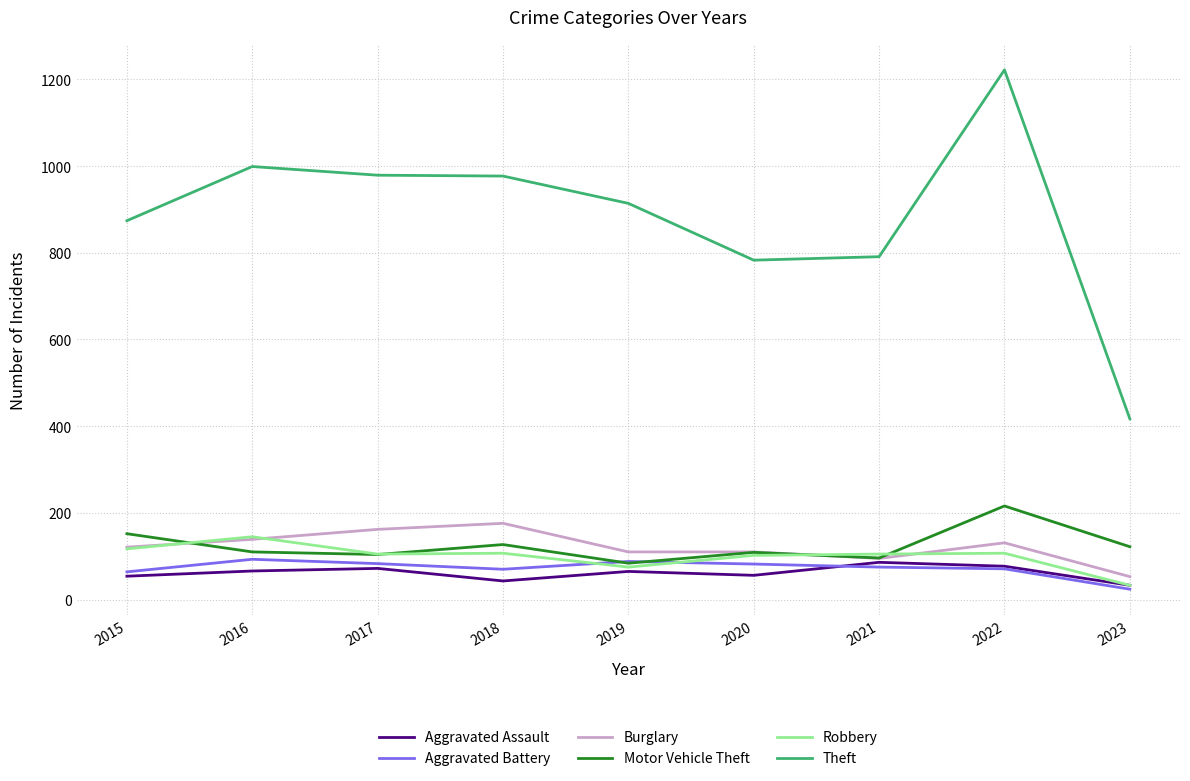

Which series changed the most between 2015 and 2023?

Theft